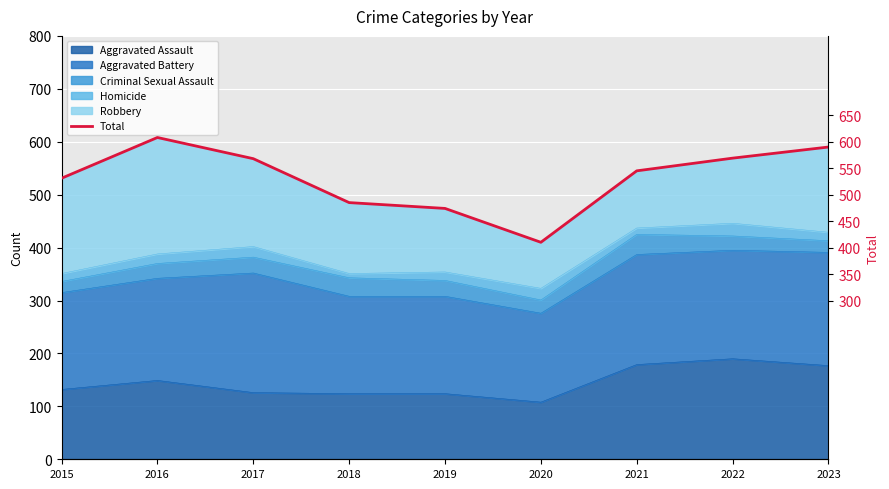

What is the greatest value displayed?

608